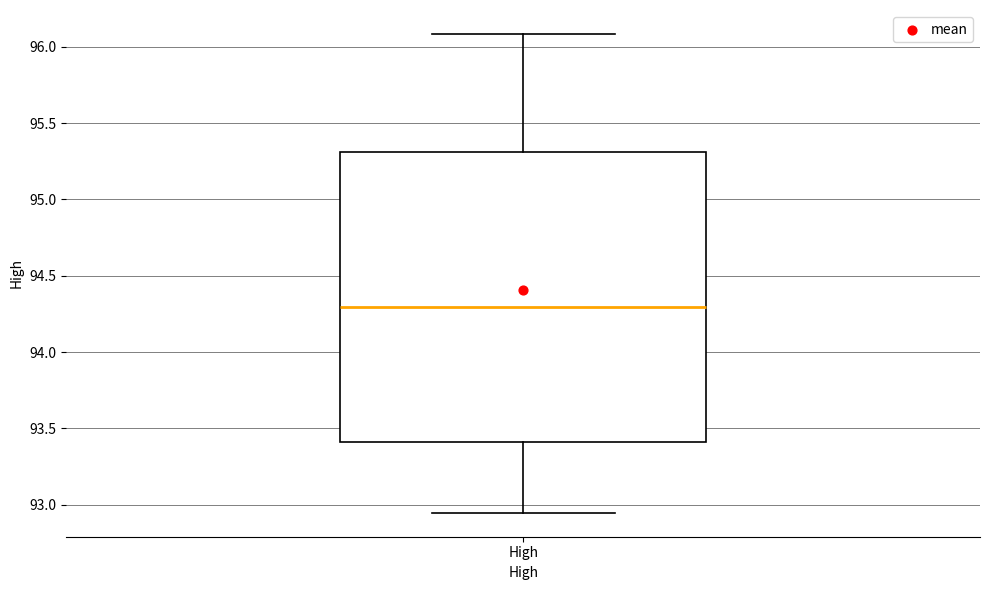

Where does the upper whisker of the box for High end on the y-axis? The values are not printed on the chart, so give them approximately, as read against the axis.

96.10